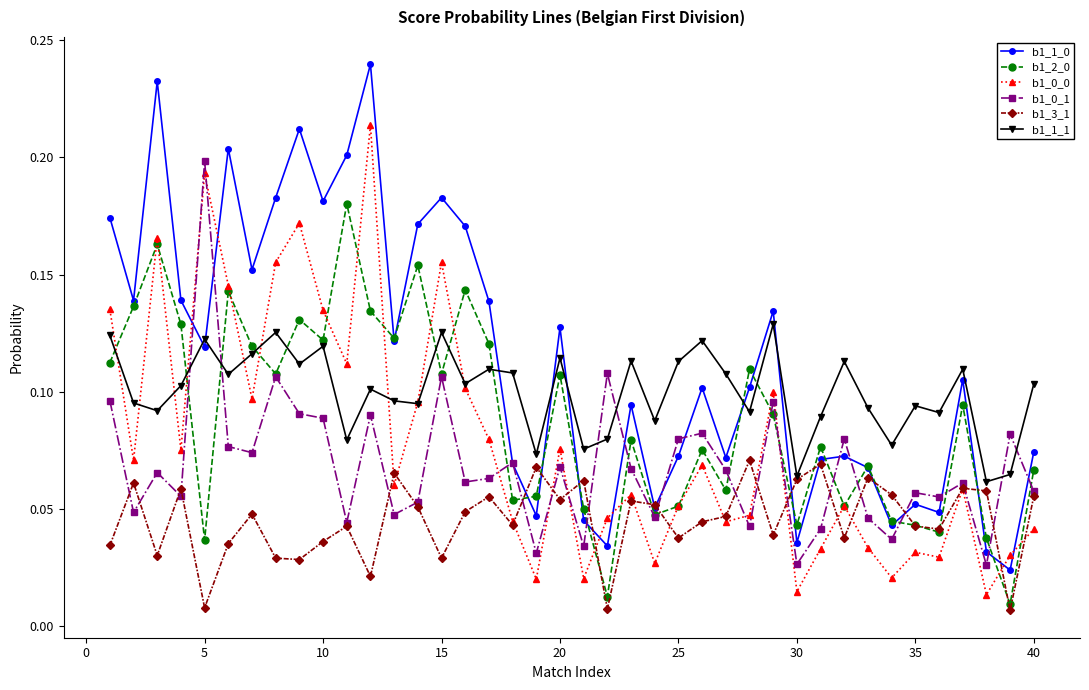

True or false: b1_0_1 and b1_2_0 cross at least once.

True